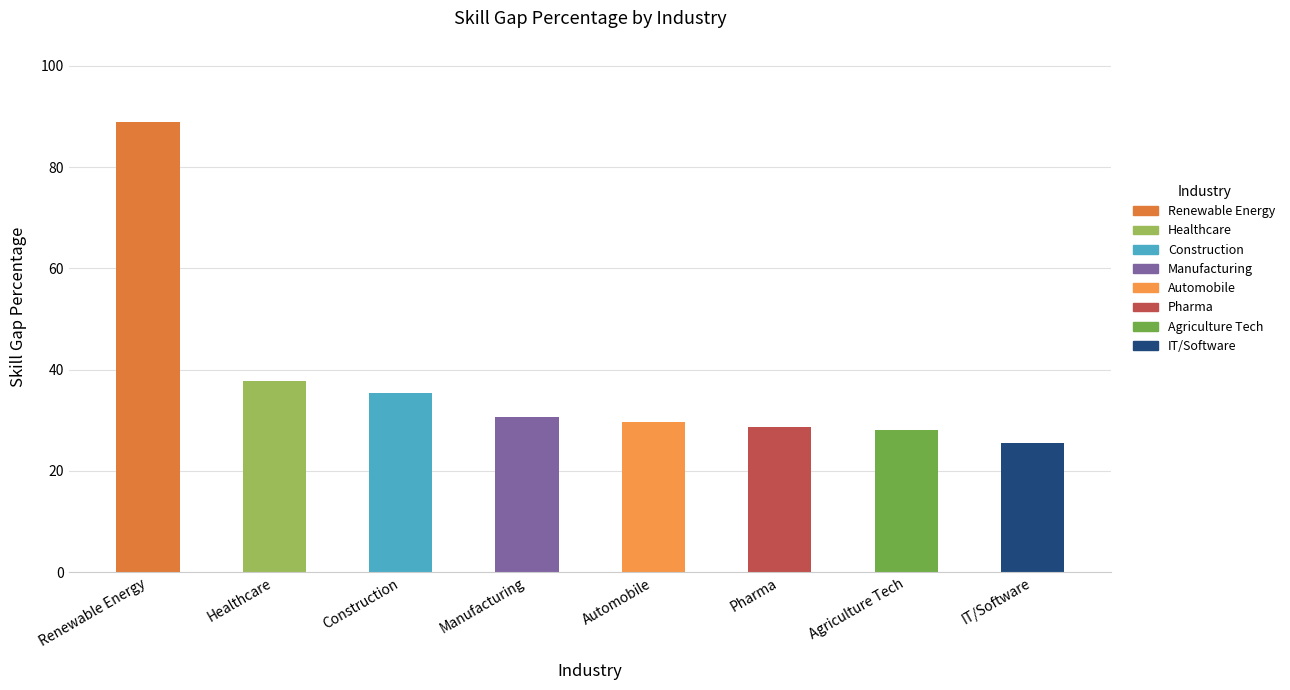

The chart shows a value of 18.9 at Renewable Energy. True or false?

False